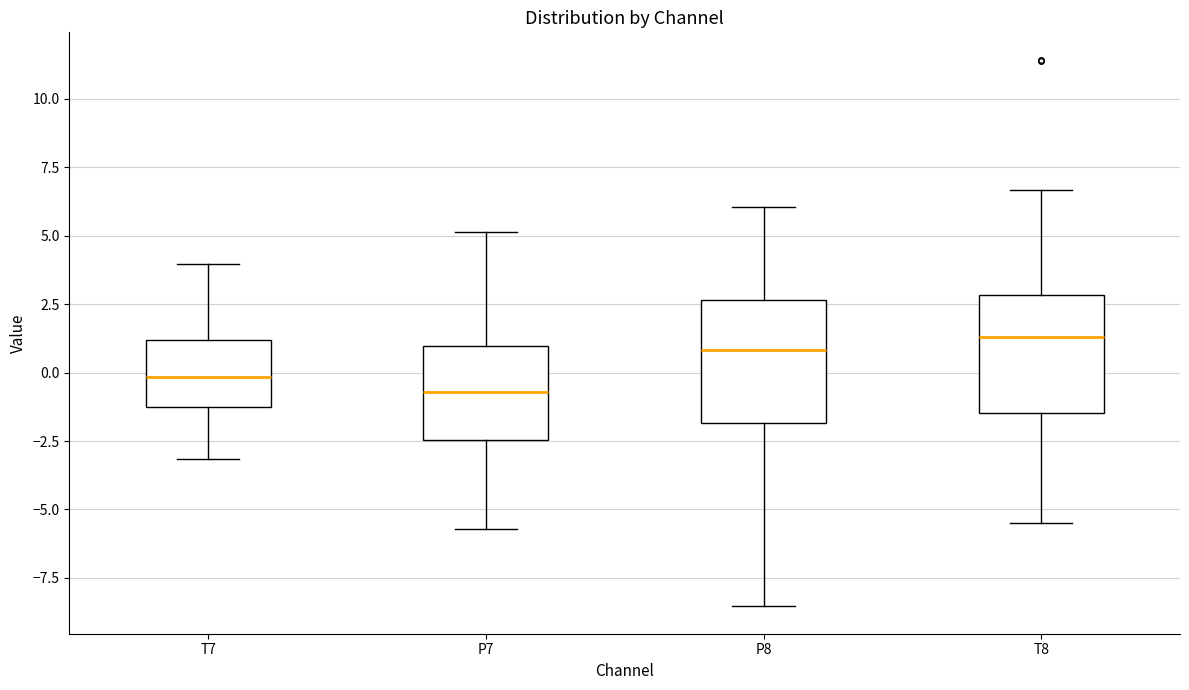

Reading left to right, read every box against the y-axis: the position of its median line, the range the box covers, and the ends of its whiskers. The values are not printed on the chart, so give them approximately, as read against the axis.

T7: median 0.0, box -1.0 to 1.0, whiskers -3.0 to 4.0
P7: median -0.5, box -2.5 to 1.0, whiskers -5.5 to 5.0
P8: median 1.0, box -2.0 to 2.5, whiskers -8.5 to 6.0
T8: median 1.5, box -1.5 to 3.0, whiskers -5.5 to 6.5